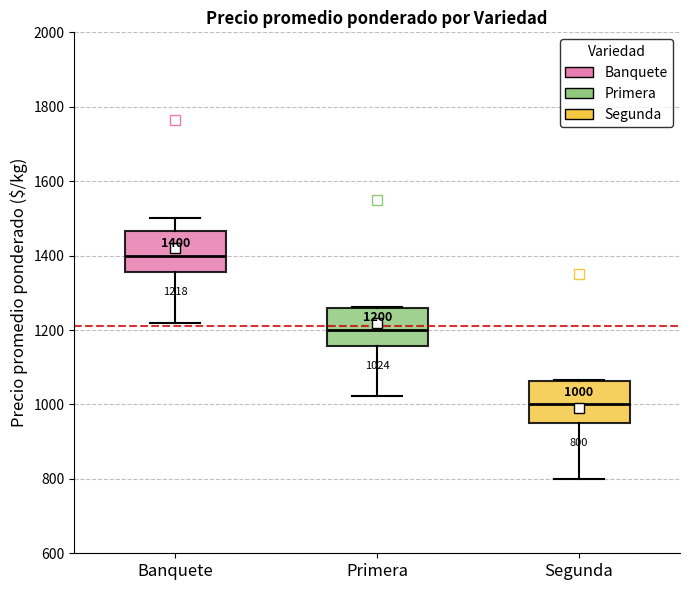

Which box's median line is the lowest?

Segunda